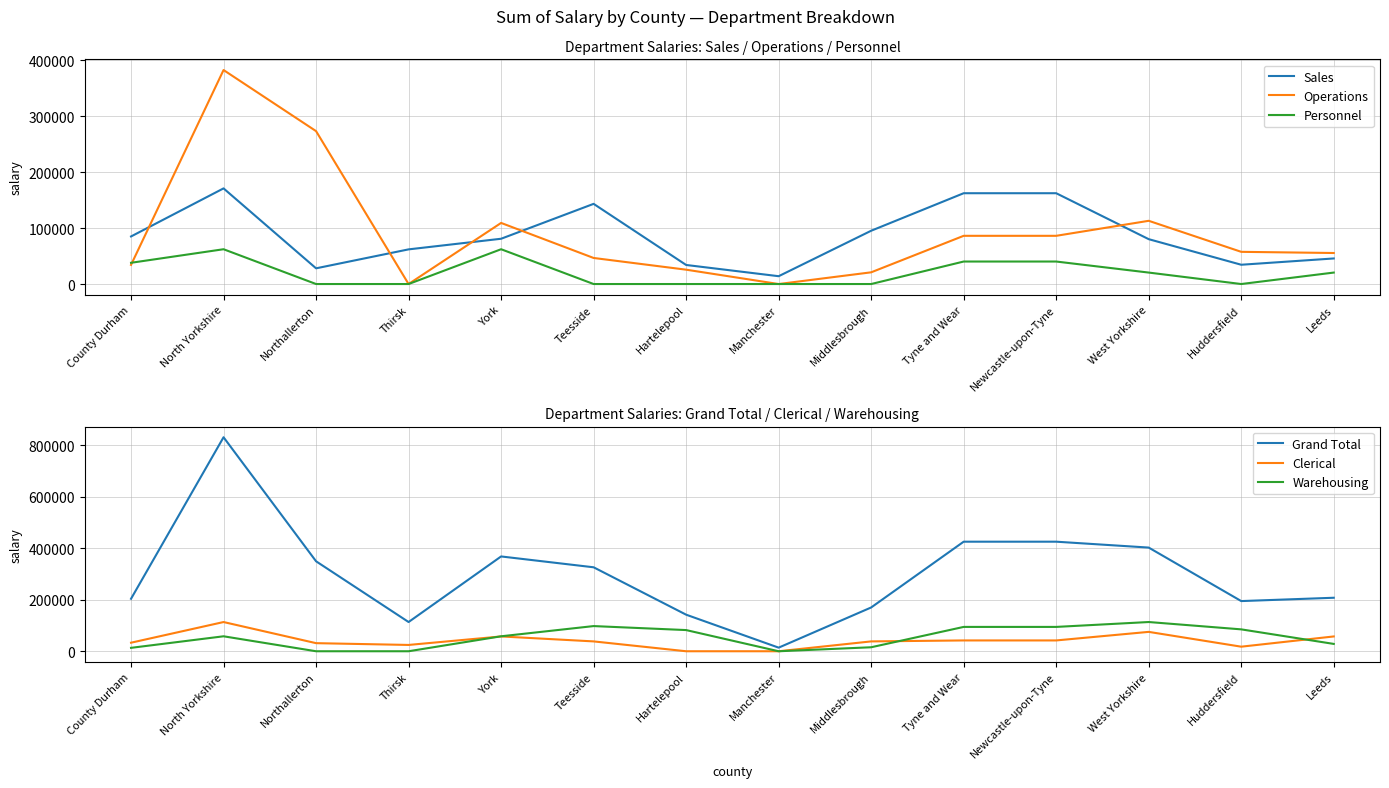

What position from the left is Hartelepool?

7